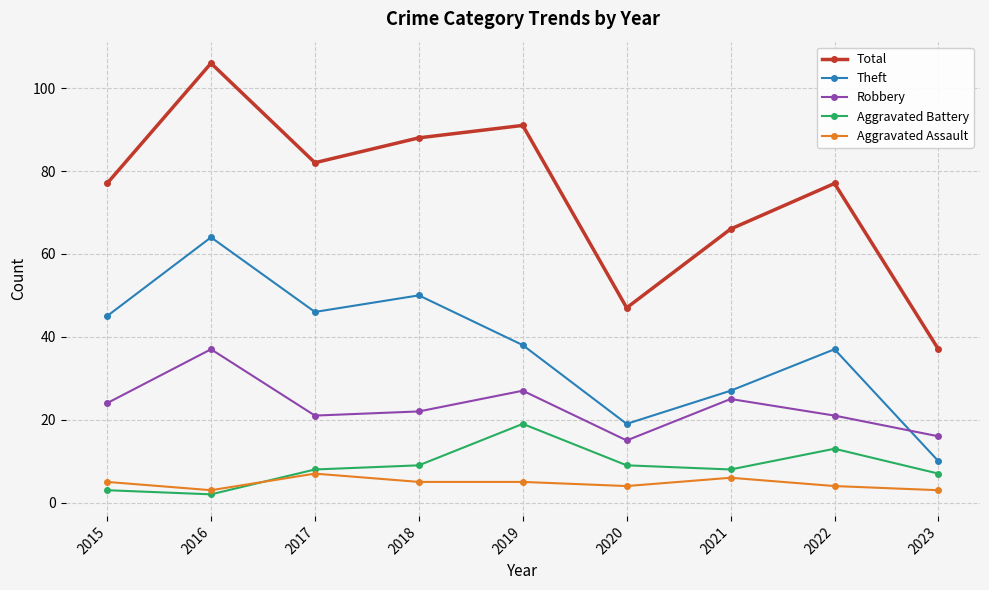

True or false: Total has more than 0 points higher than both neighbors.

True